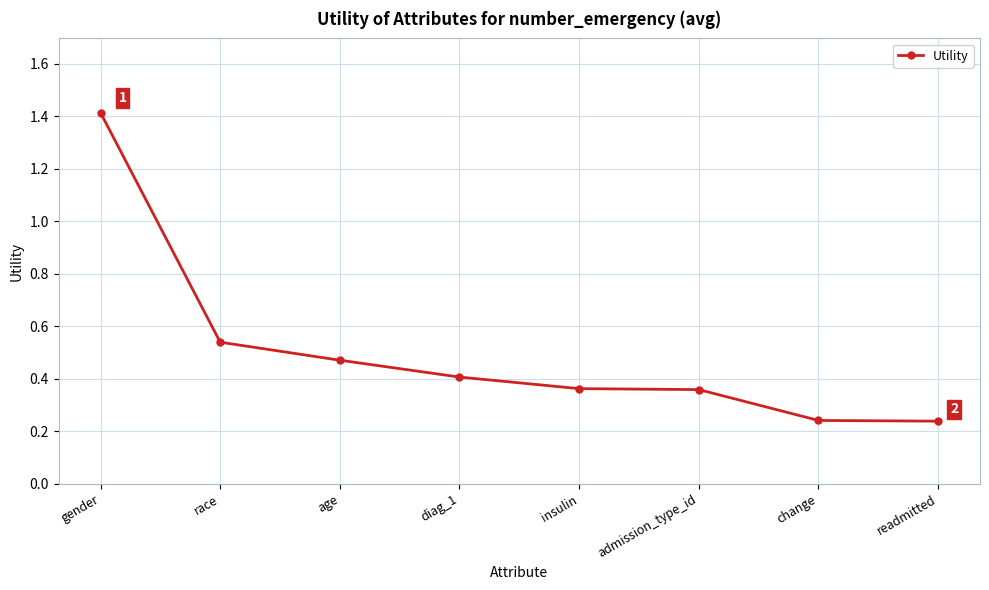

What is the label of the 7th point from the left?

change